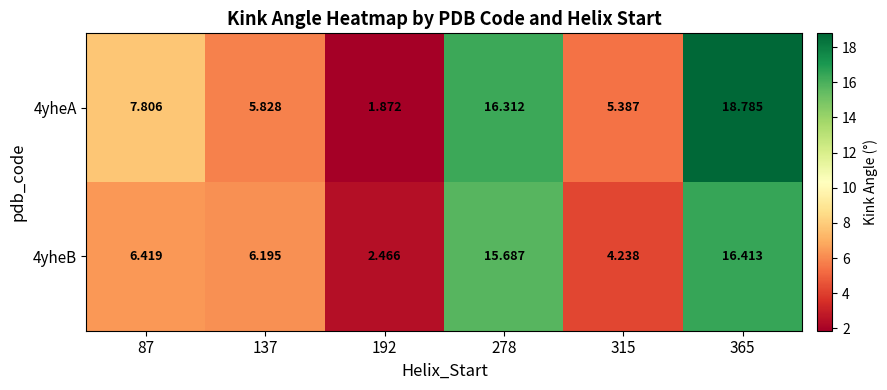

Is the value of 4yheA at 87 greater than the value of 4yheB at 365?

No